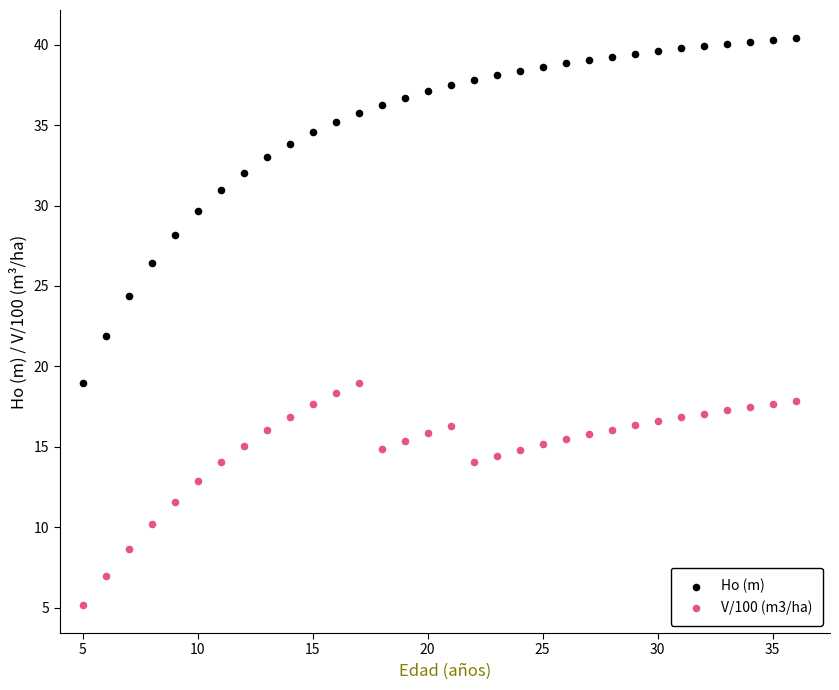

Which series reaches the minimum Y coordinate?

V/100 (m3/ha)